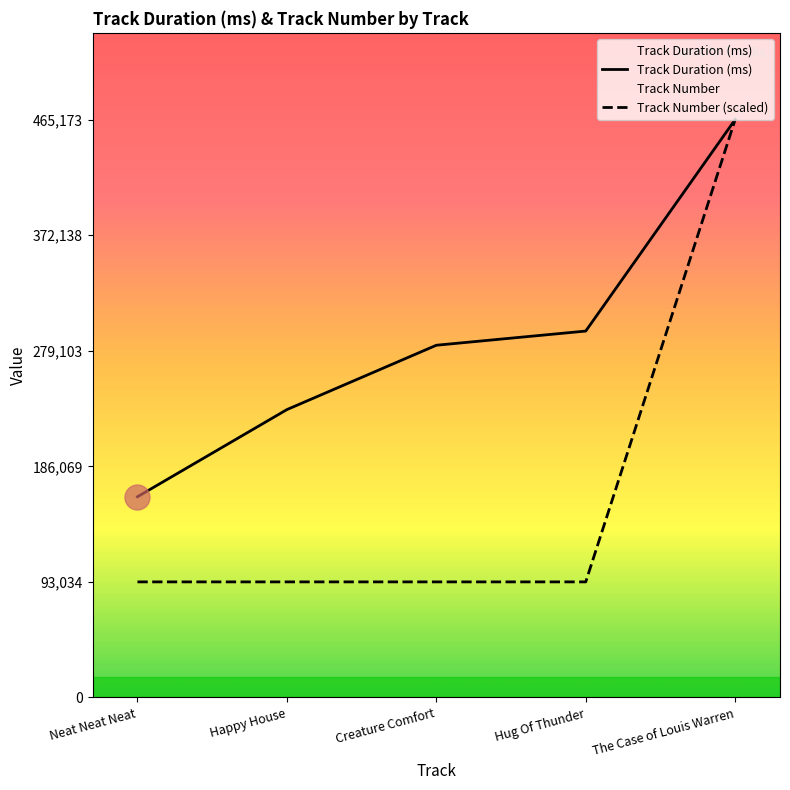

What are all the series names shown in the legend?

Track Duration (ms), Track Number (scaled)